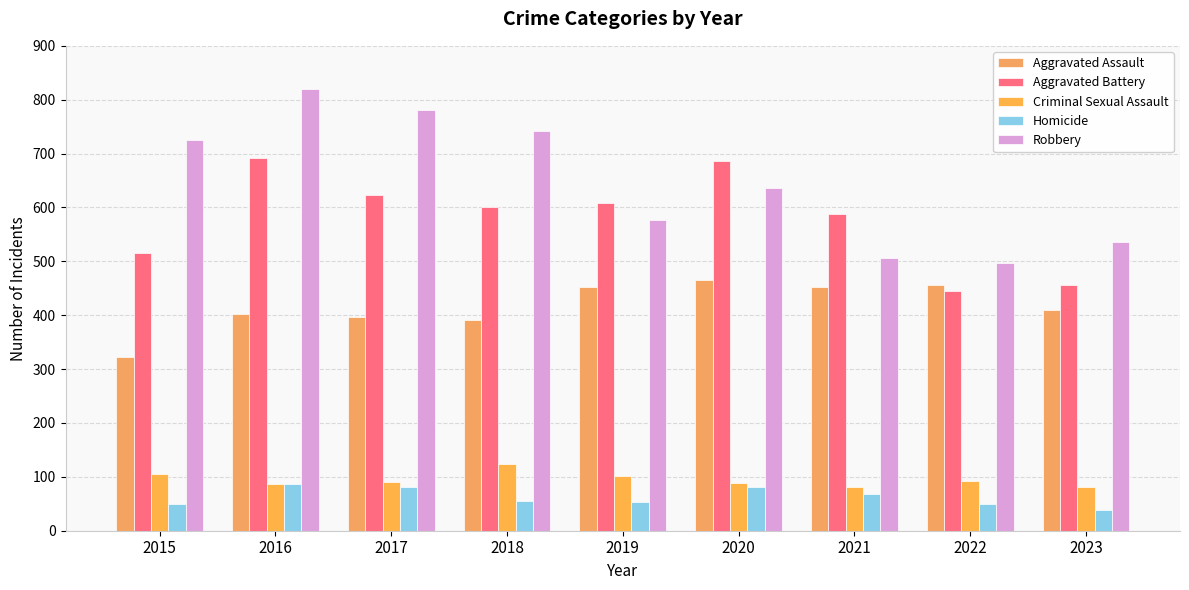

The Aggravated Assault series shows 220 at 2022. True or false?

False